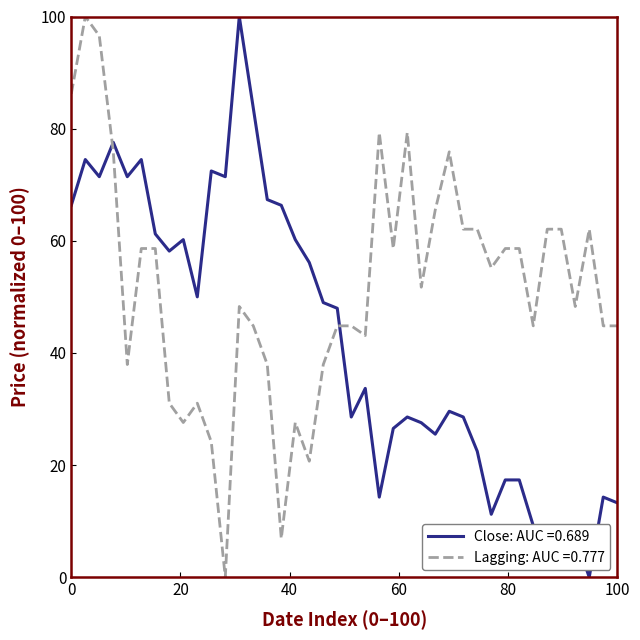

Which series ends up on top after the final intersection of Close: AUC =0.689 and Lagging: AUC =0.777?

Lagging: AUC =0.777